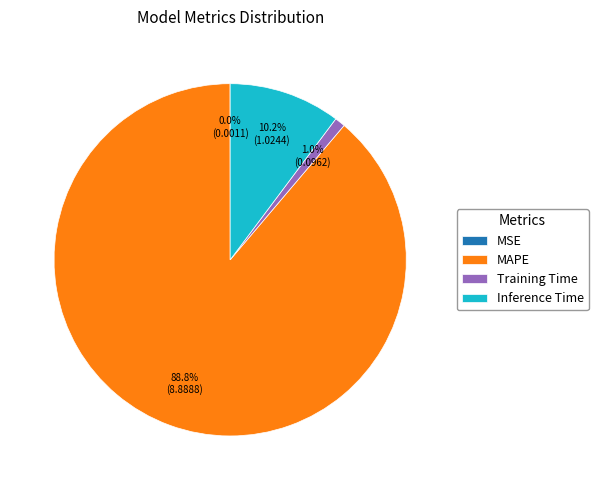

Between Inference Time and MAPE, which is larger?

MAPE